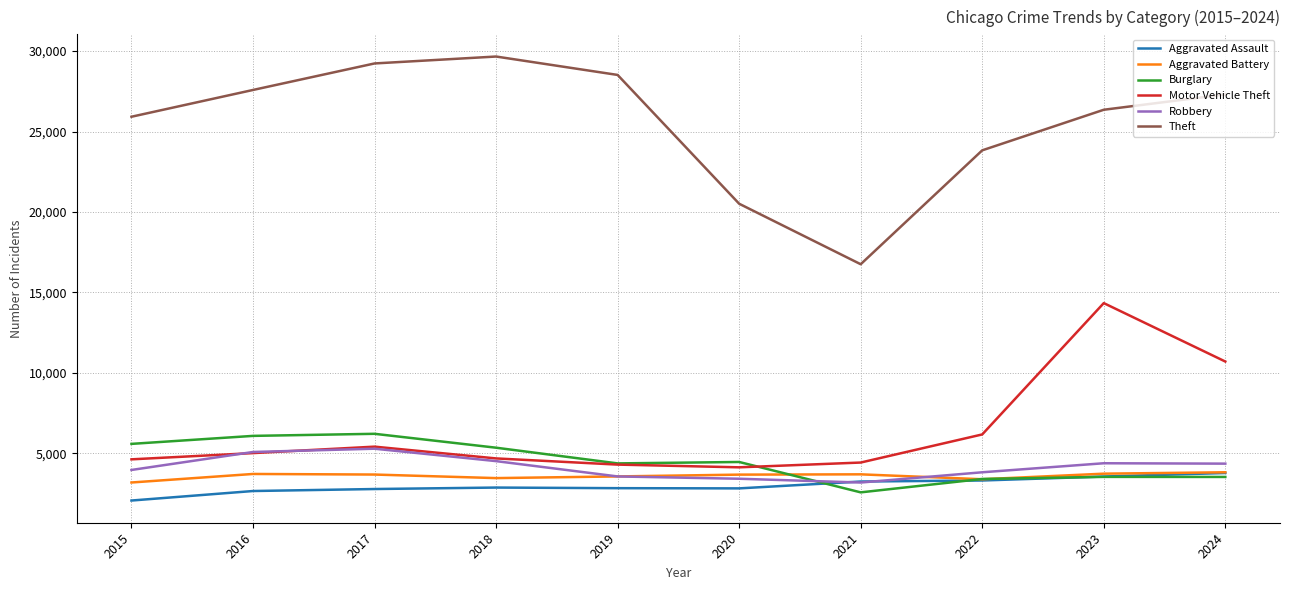

Read the Aggravated Assault value at 2015.

2068